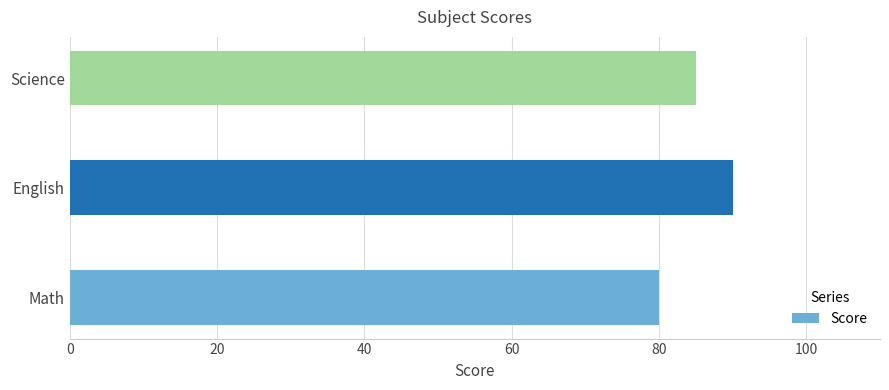

How many values are below 85?

1